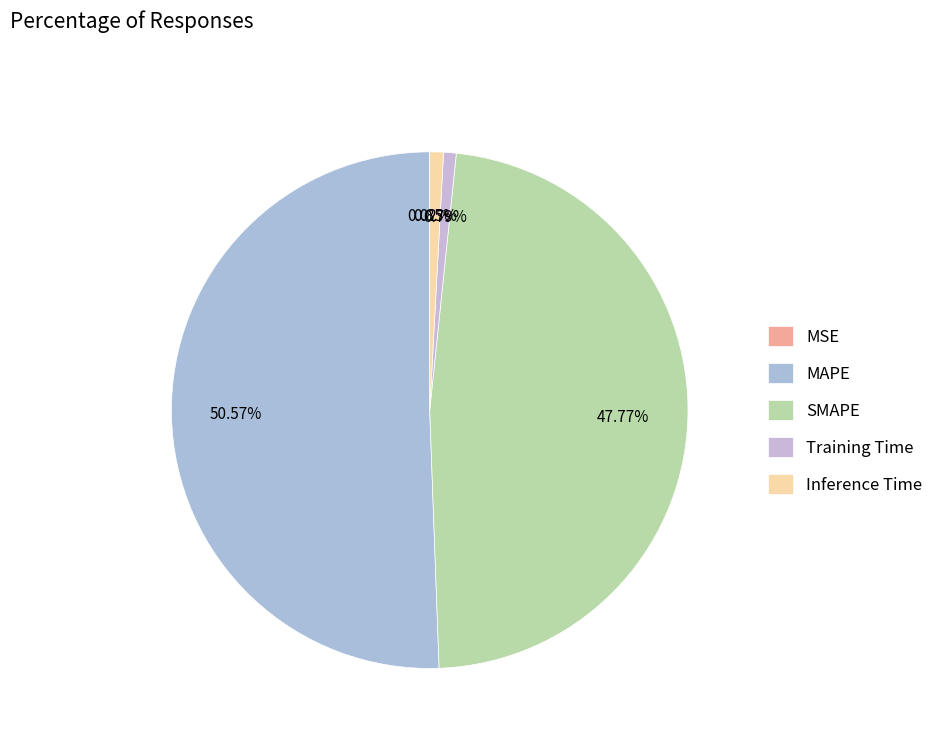

How many slices are in this pie chart?

5